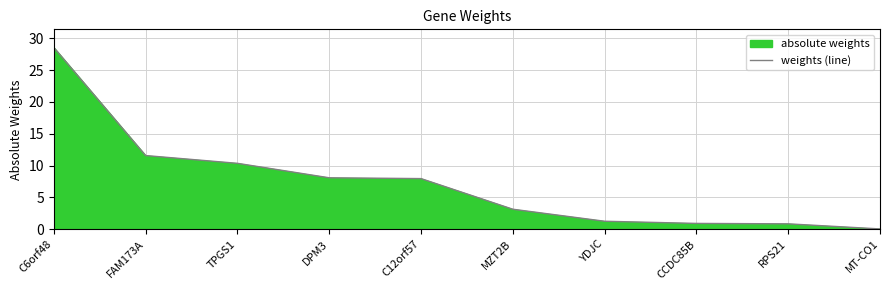

Reading right to left, list all the values displayed in this chart.

MT-CO1=0.0	RPS21=0.8	CCDC85B=0.9	YDJC=1.2	MZT2B=3.1	C12orf57=7.9	DPM3=8.1	TPGS1=10.3	FAM173A=11.6	C6orf48=28.5